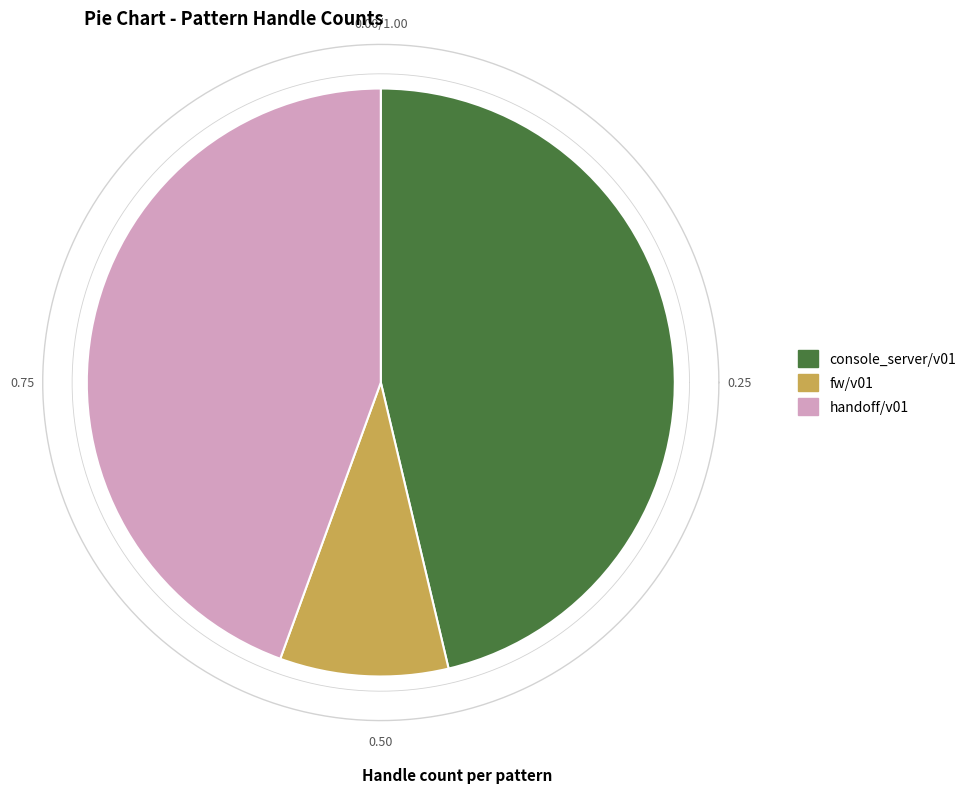

The fw/v01 slice represents 9% of the pie. True or false?

True